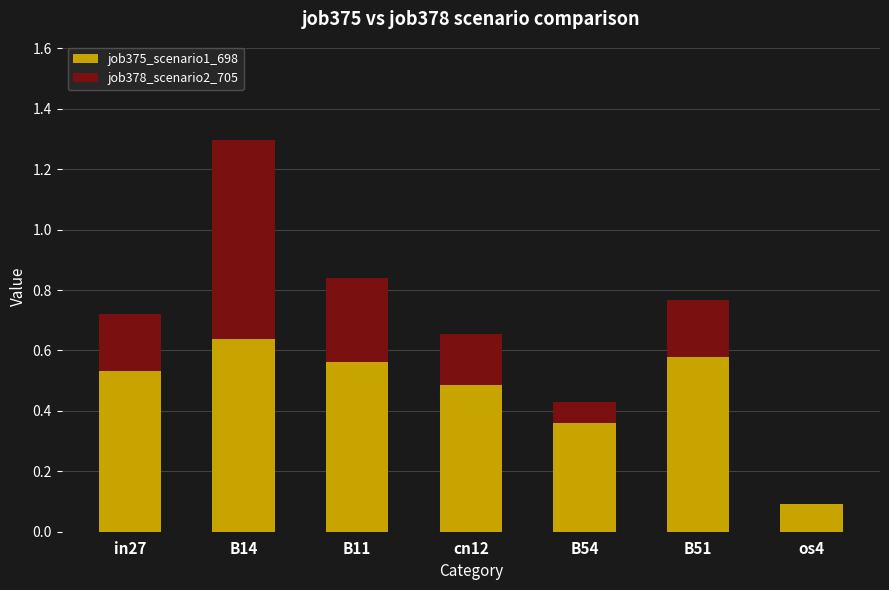

The job375_scenario1_698 series shows 0.2 at os4. True or false?

False